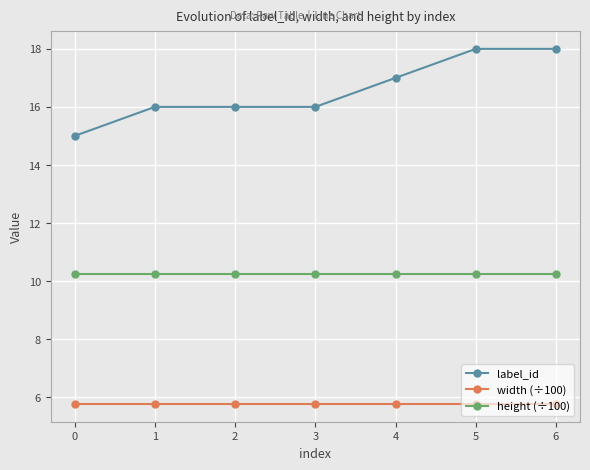

True or false: label_id and height (÷100) intersect in this chart.

False